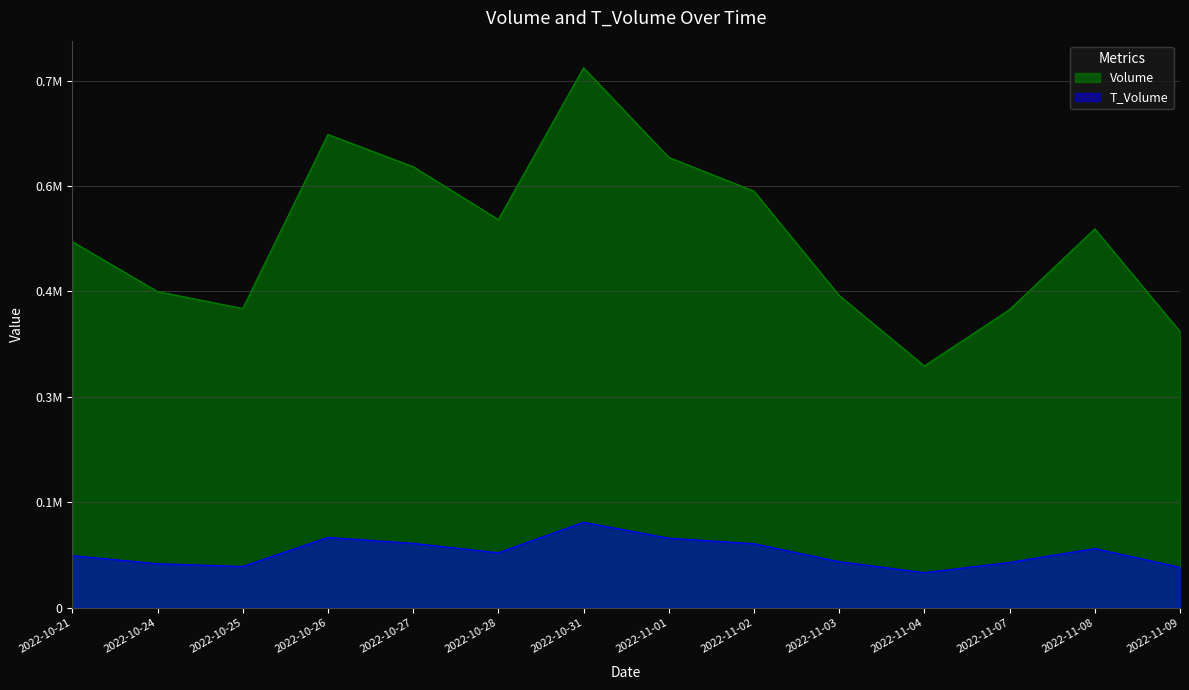

What is the difference between the highest and lowest values at 2022-10-27?

535796